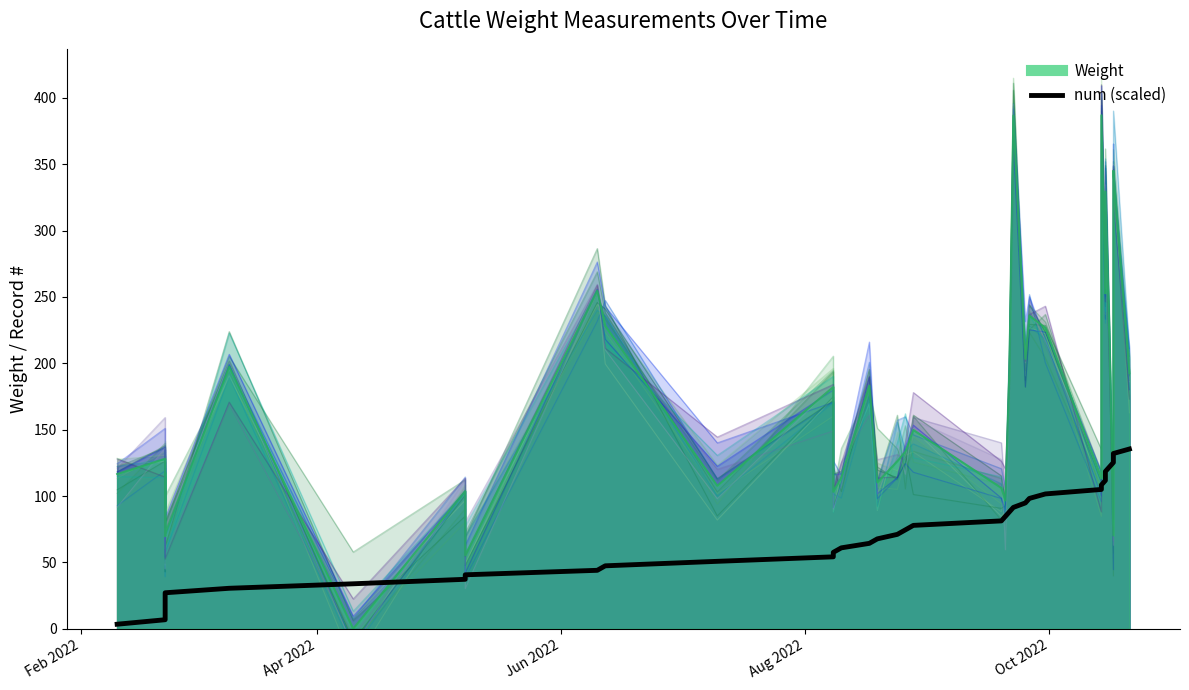

Count the number of categories in the chart.

40